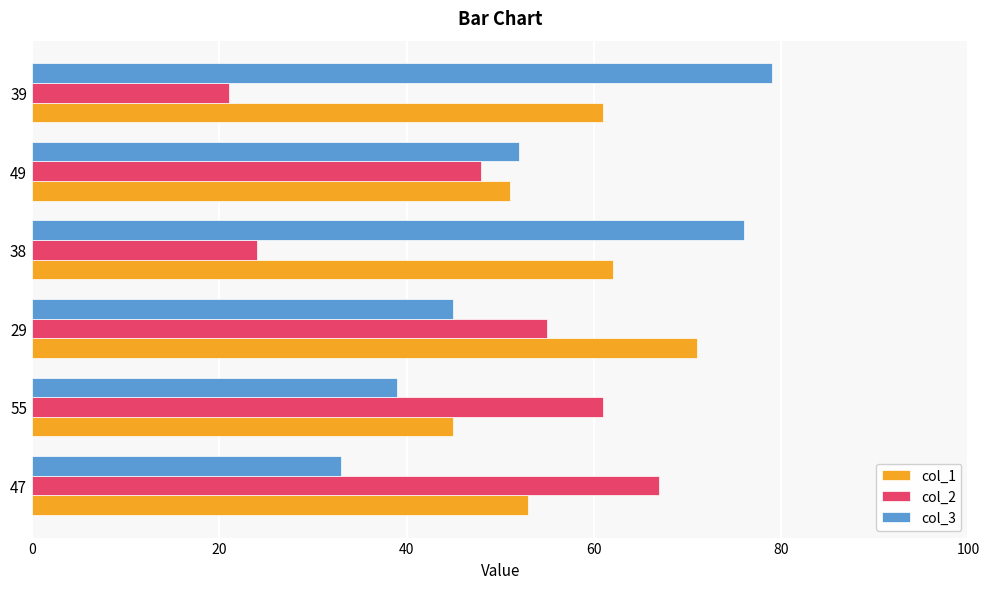

Between 55 and 29, which series saw the biggest shift?

col_1